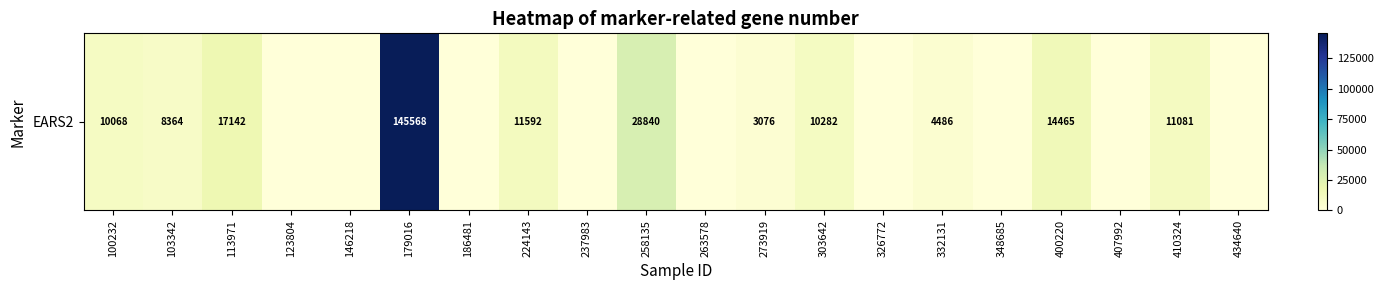

Is it true that the value at 407992 is 59945?

False